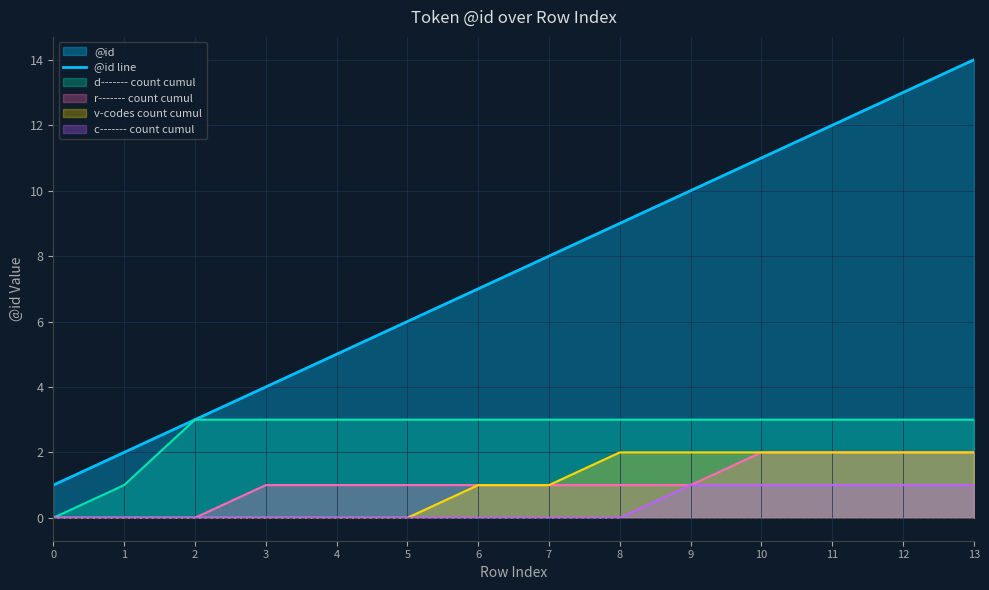

Between 11 and 0, which is larger?

11